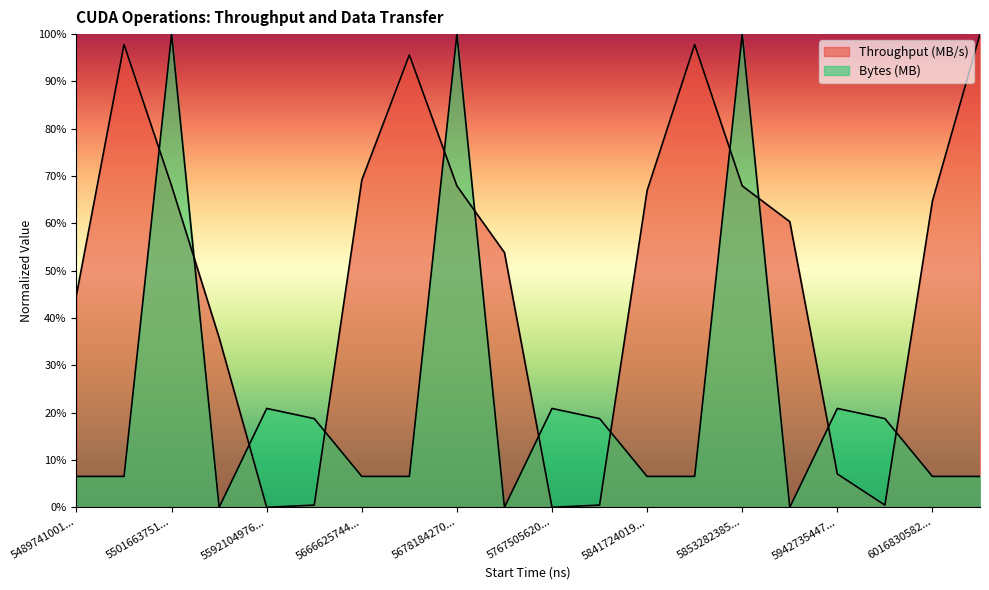

At how many categories does at least one series exceed 80?

7